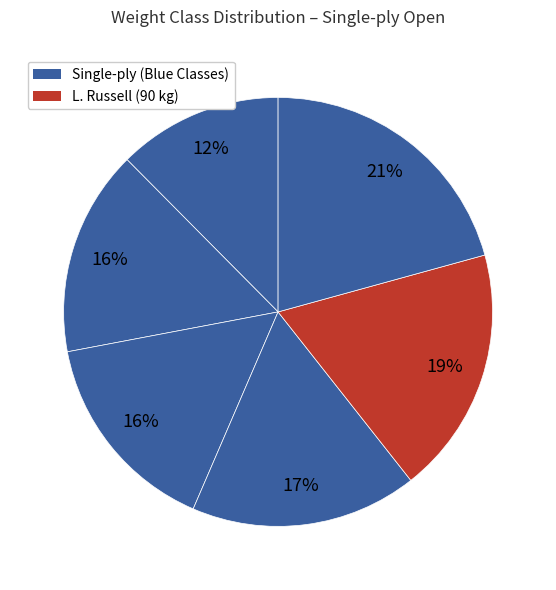

How many slices are in this pie chart?

6